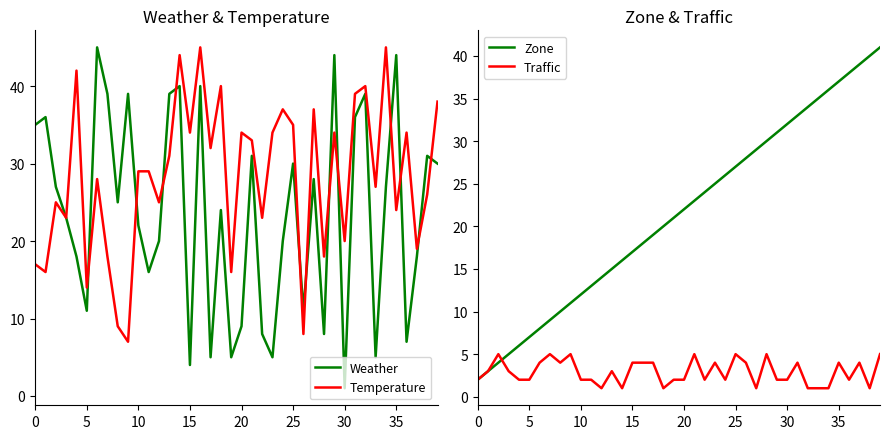

After their last crossing, which series has the higher values: Weather or Temperature?

Temperature